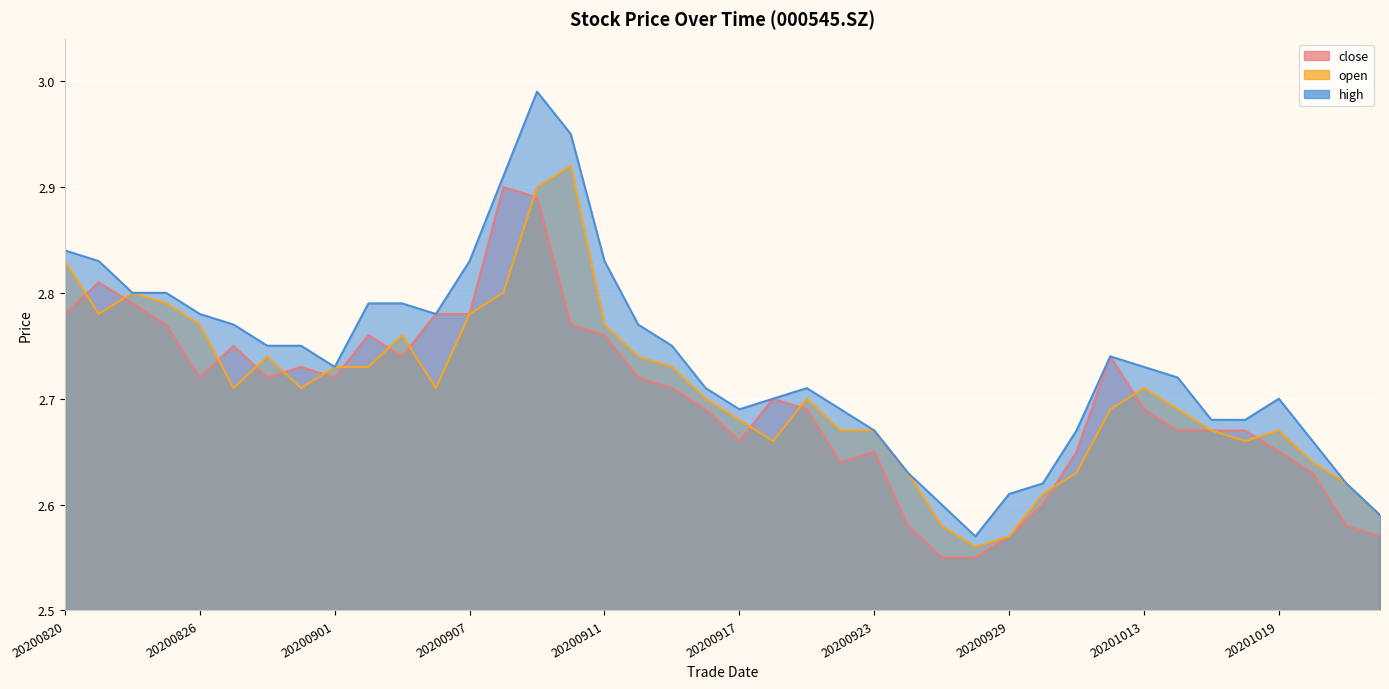

What is the minimum value for open?

2.6